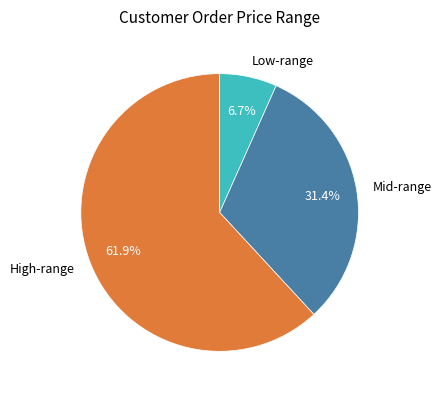

What percentage is NOT represented by High-range?

38.1%